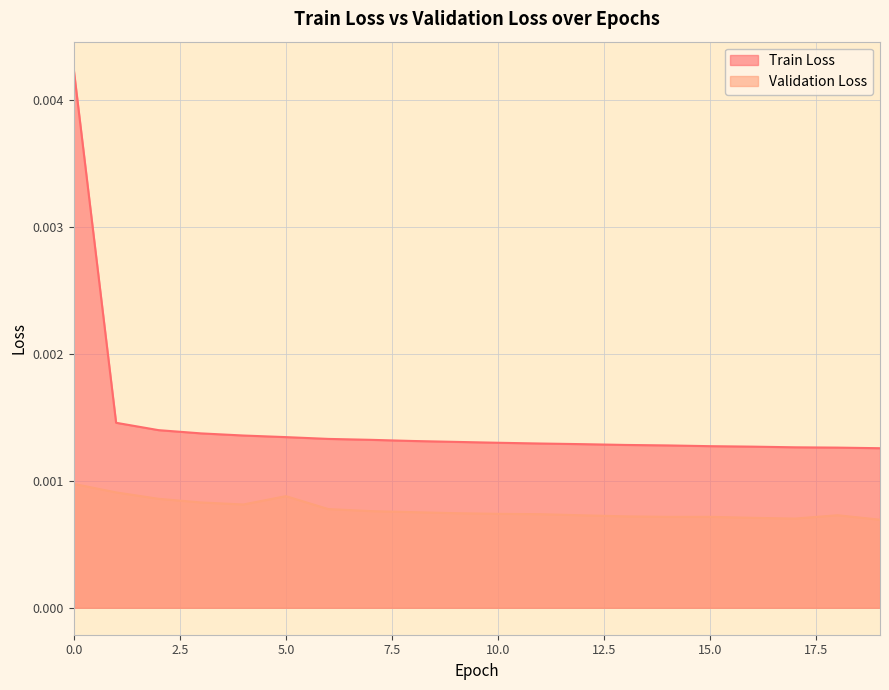

List the series in order of their overall mean, lowest first.

Validation Loss, Train Loss